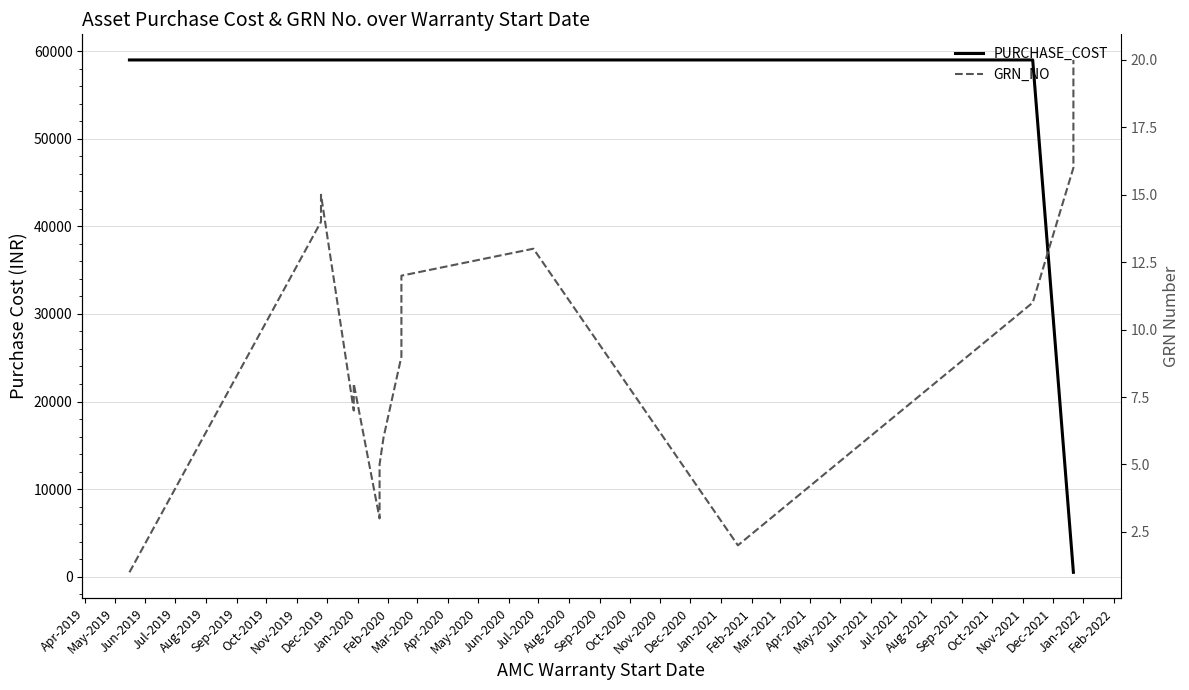

What is the total value across all series at Aug-2019?

59008.2